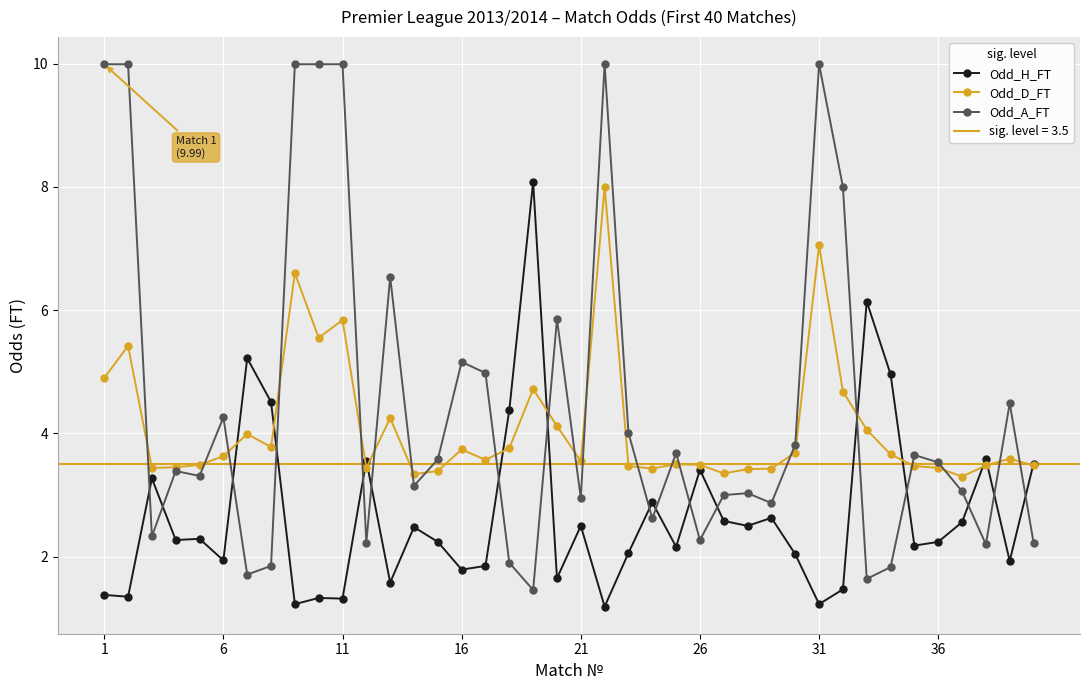

Reading left to right, list all the values displayed in this chart.

Odd_H_FT: 1.4	1.4	3.3	2.3	2.3	1.9	5.2	4.5	1.2	1.3	1.3	3.6	1.6	2.5	2.2	1.8	1.9	4.4	8.1	1.6	2.5	1.2	2.1	2.9	2.2	3.4	2.6	2.5	2.6	2.0	1.2	1.5	6.1	5.0	2.2	2.2	2.6	3.6	1.9	3.5
Odd_D_FT: 4.9	5.4	3.4	3.5	3.5	3.6	4.0	3.8	6.6	5.5	5.8	3.4	4.2	3.3	3.4	3.7	3.6	3.8	4.7	4.1	3.5	8.0	3.5	3.4	3.5	3.5	3.4	3.4	3.4	3.7	7.0	4.7	4.1	3.7	3.5	3.4	3.3	3.5	3.6	3.5
Odd_A_FT: 10.0	10.0	2.3	3.4	3.3	4.3	1.7	1.9	10.0	10.0	10.0	2.2	6.5	3.1	3.6	5.2	5.0	1.9	1.5	5.8	3.0	10.0	4.0	2.6	3.7	2.3	3.0	3.0	2.9	3.8	10.0	8.0	1.6	1.8	3.6	3.5	3.1	2.2	4.5	2.2